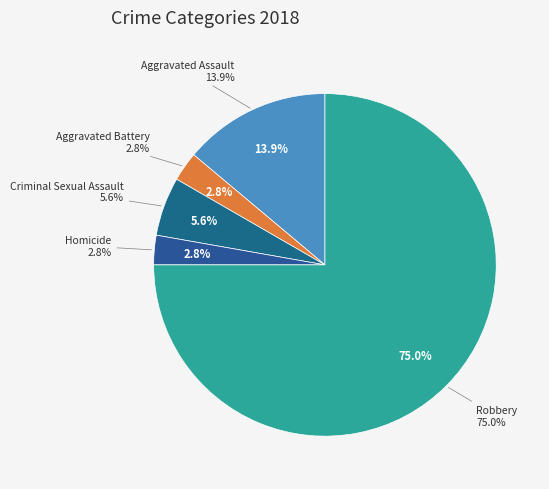

Rank the categories by value from lowest to highest.

Aggravated Battery, Homicide, Criminal Sexual Assault, Aggravated Assault, Robbery